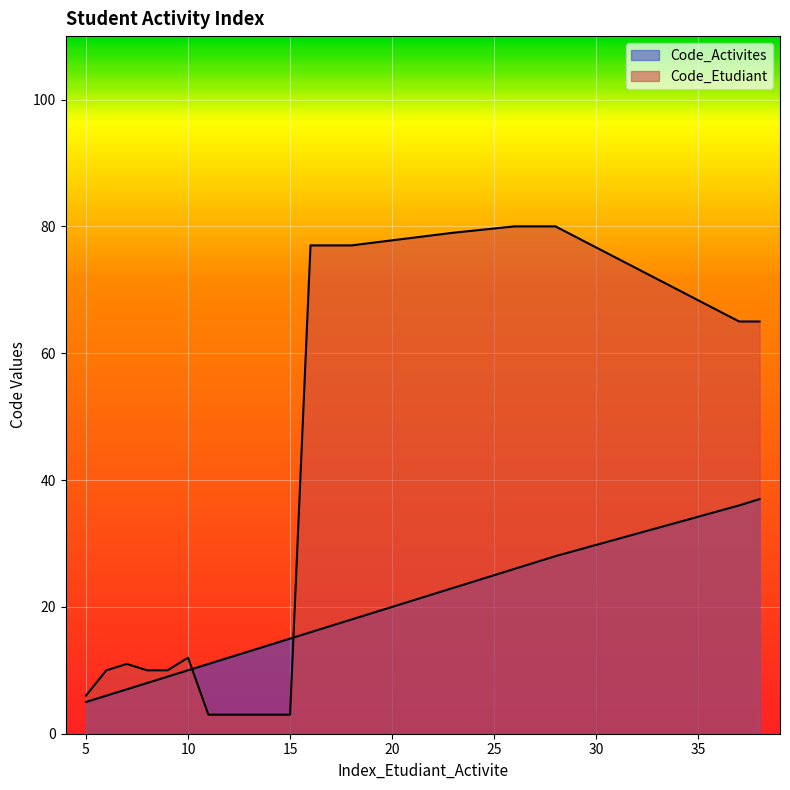

Count the number of data series in this chart.

2